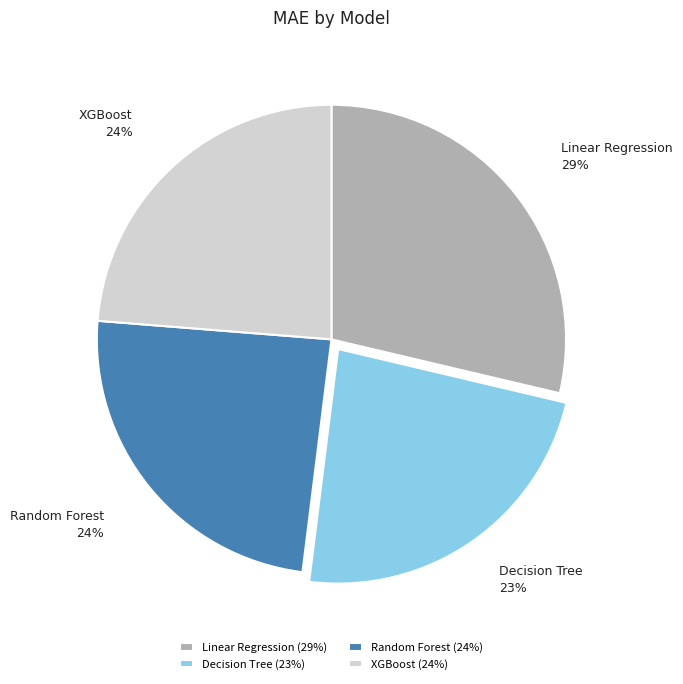

To the nearest percent, what percentage of the pie is Decision Tree?

23%